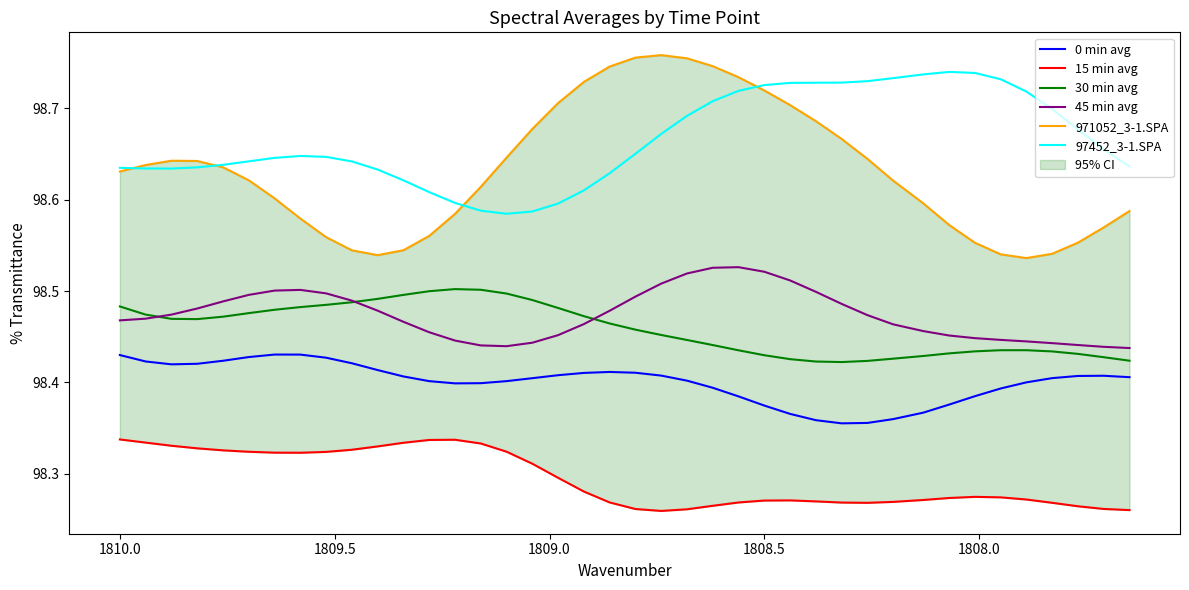

Is it true that 30 min avg equals 49.0 at 20?

False